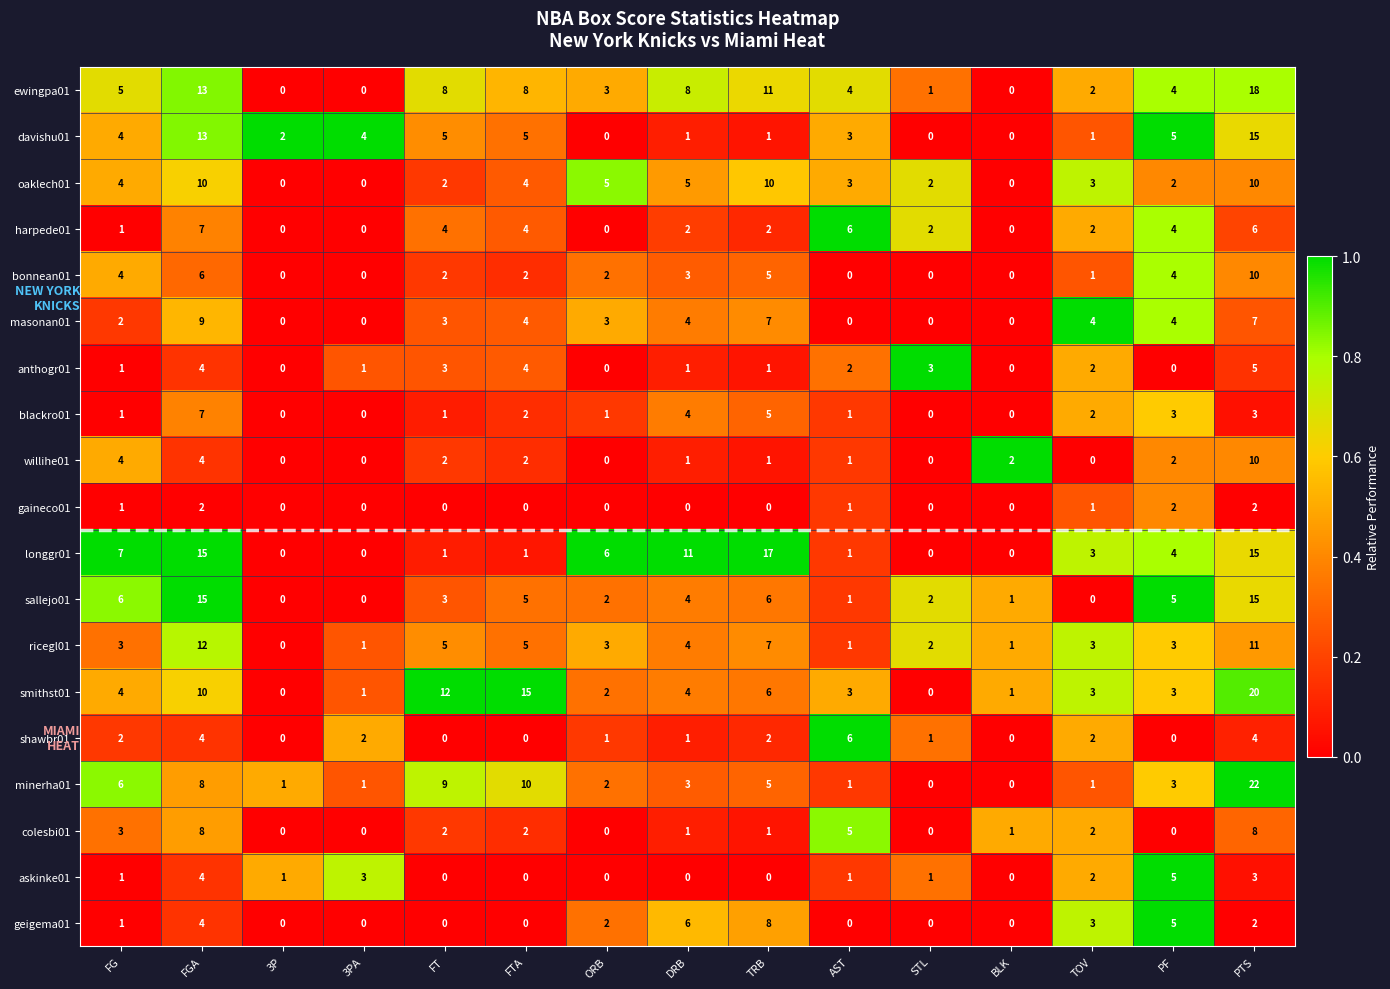

What is the difference between the second highest and second lowest values in the ewingpa01 series?

13